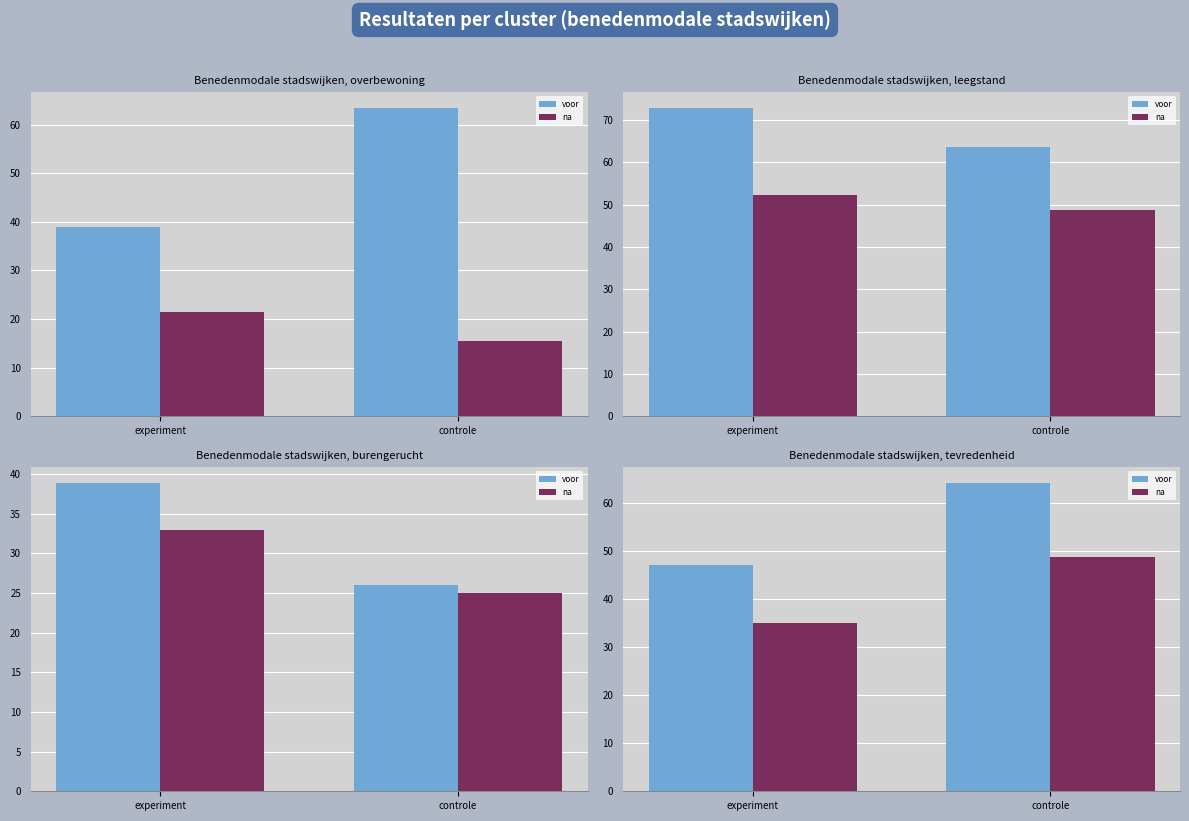

At which category is the sum across all series the highest?

controle